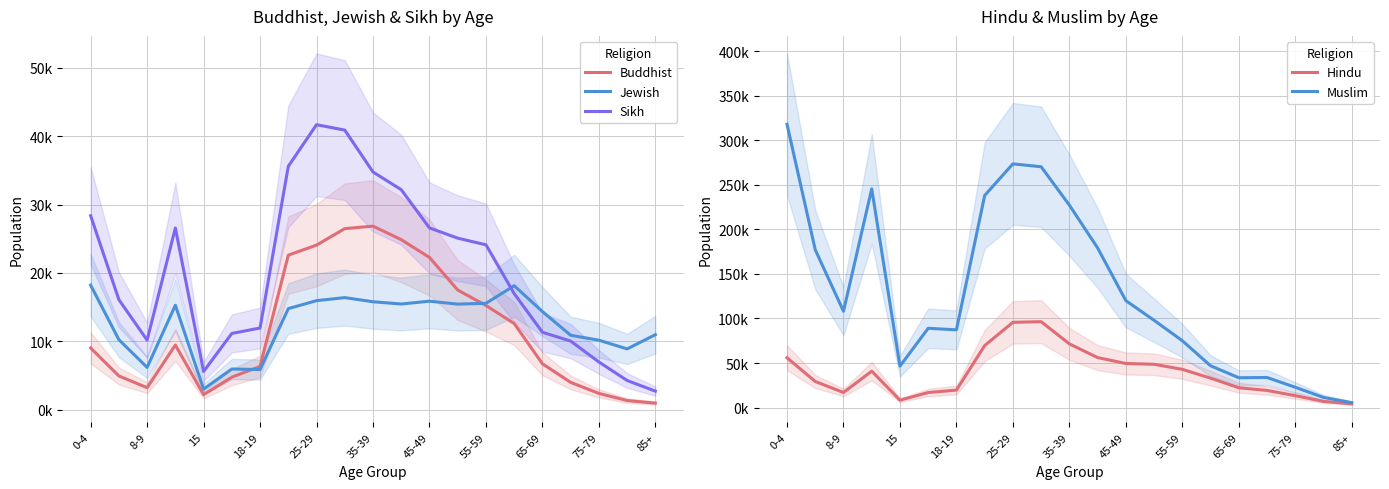

Does the chart have visible grid lines?

Yes